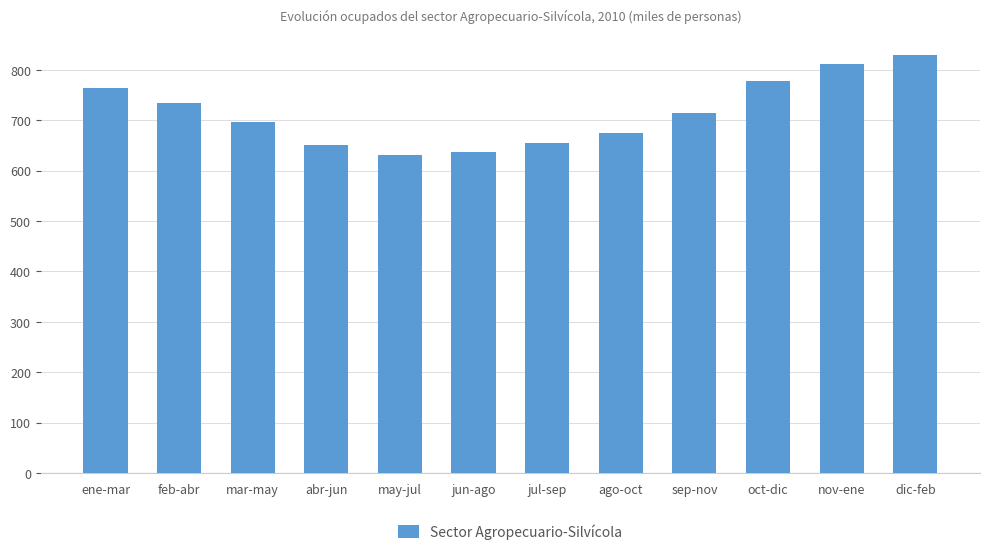

What is the difference between the maximum and minimum values?

199